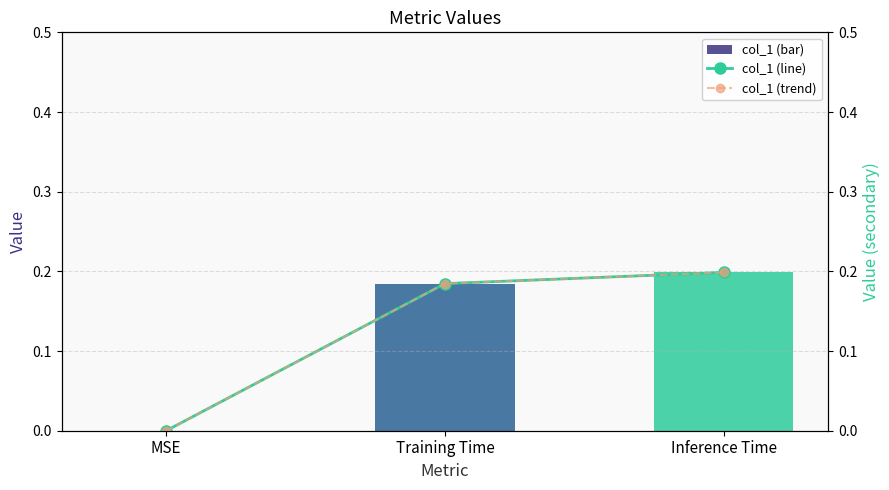

What is the sum of all col_1 values?

0.4